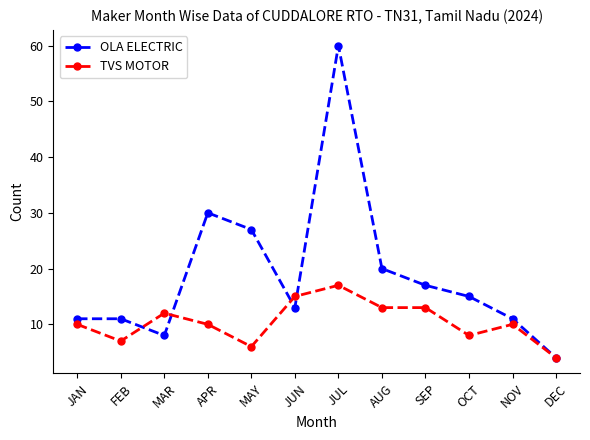

What is the value of the TVS MOTOR point at the 5th from the left?

6